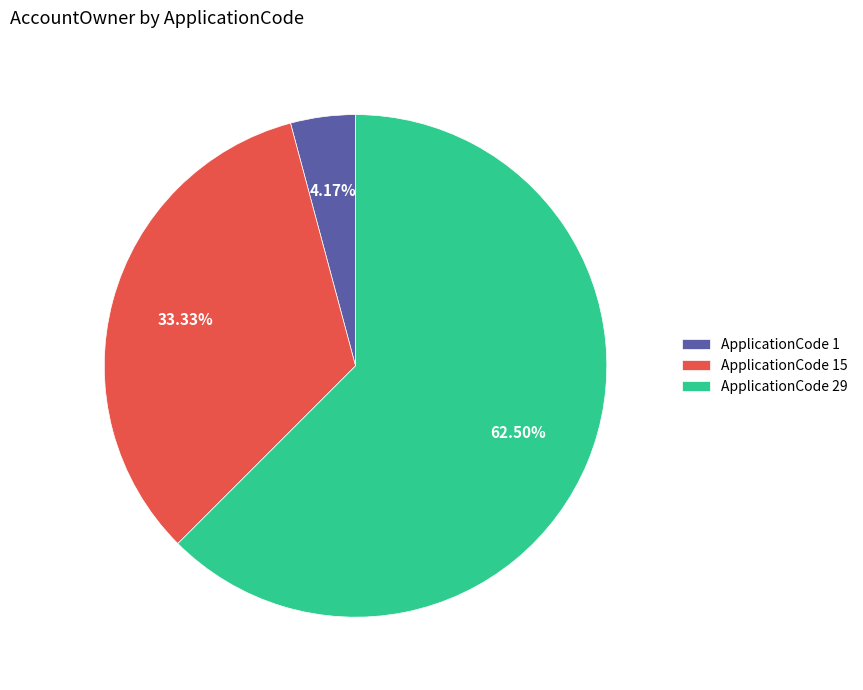

Approximately how many times larger is the value at ApplicationCode 29 compared to ApplicationCode 1?

15.0